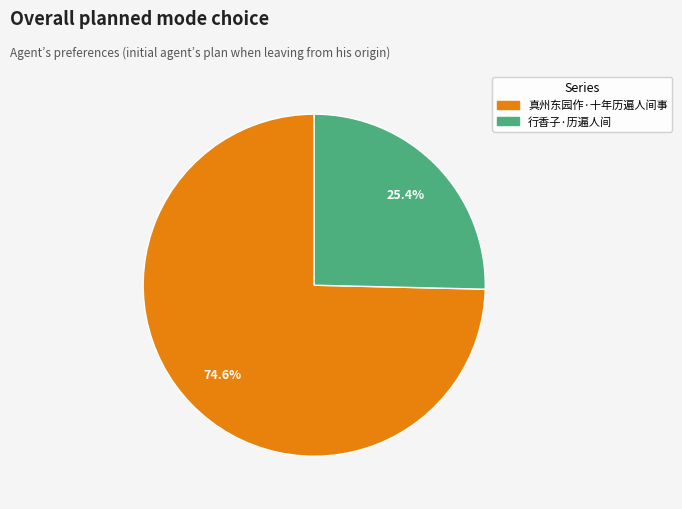

What percentage is the 行香子·历遍人间 slice, to the nearest percent?

25%